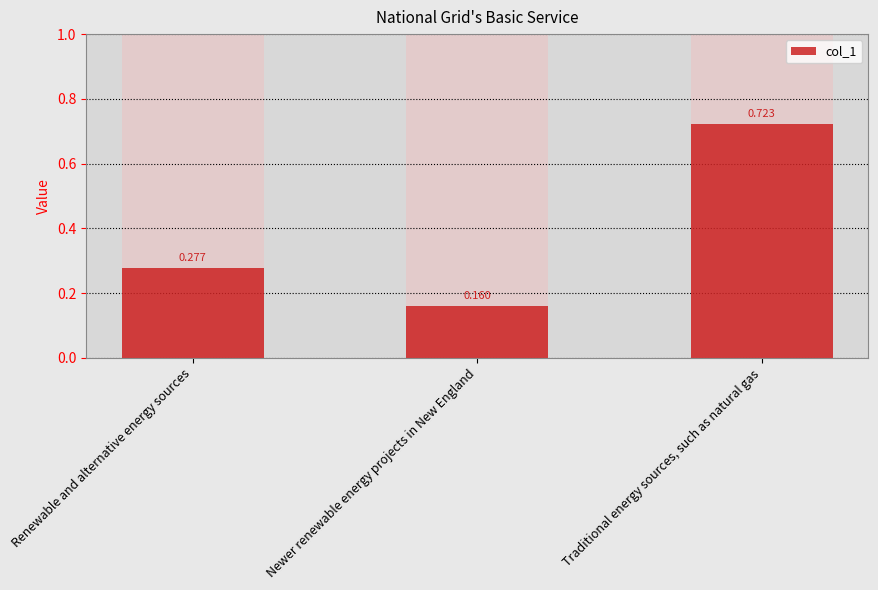

Which category has the highest value across all series?

Traditional energy sources, such as natural gas